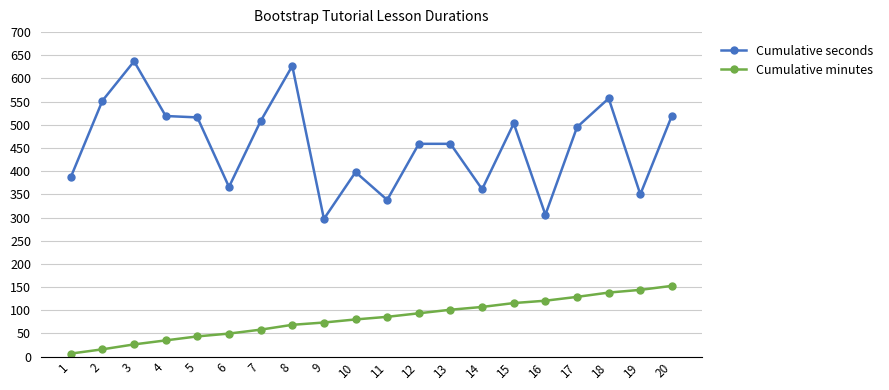

What are all the series names shown in the legend?

Cumulative seconds, Cumulative minutes